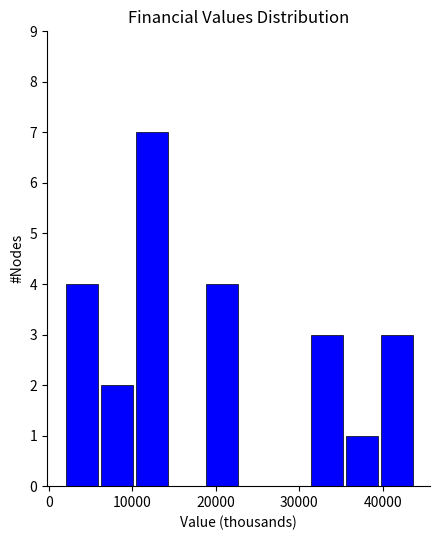

Reading left to right, transcribe this chart: for each bar, give the range it covers on the x-axis and its height. Neither the bar edges nor the heights are printed on the chart, so give them approximately, as read against the axes.

2000 to 6000: 4
6000 to 10000: 2
10000 to 14000: 7
14000 to 19000: 0
19000 to 23000: 4
23000 to 27000: 0
27000 to 31000: 0
31000 to 35000: 3
35000 to 40000: 1
40000 to 44000: 3